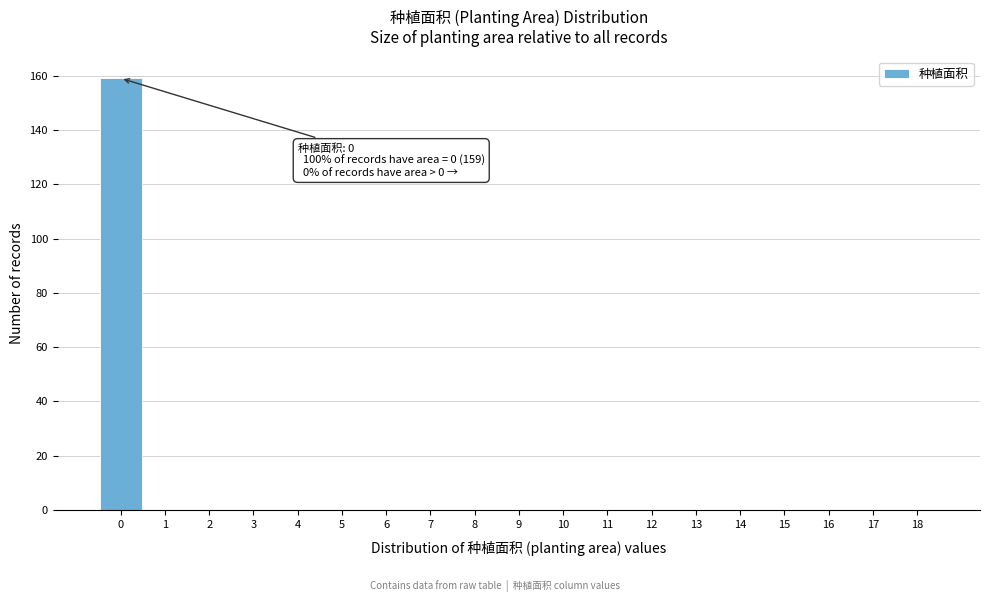

Over which range of the x-axis is the bar tallest?

-0.5 to 0.5